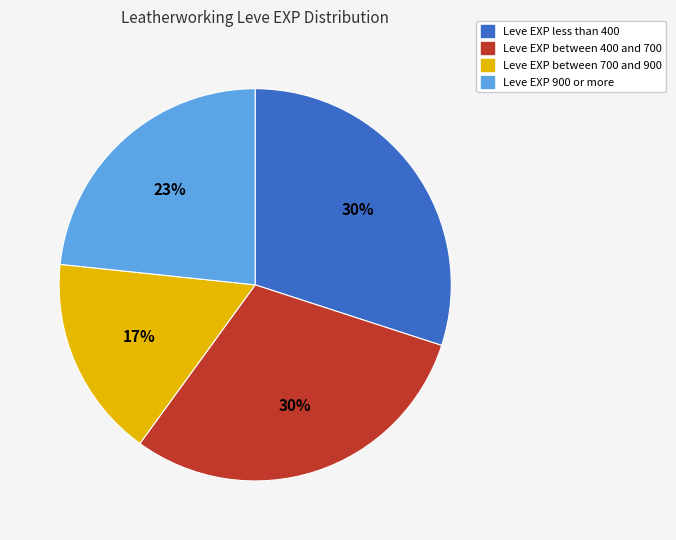

How many slices are in this pie chart?

4